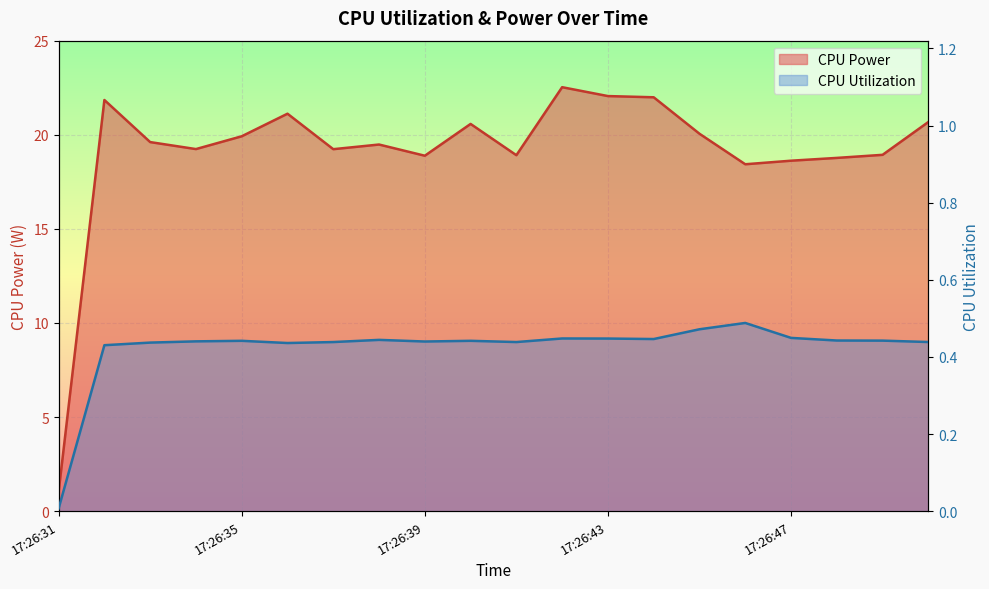

Reading left to right, extract all data points from this chart.

CPU Power: 1.0	21.8	19.6	19.2	19.9	21.1	19.2	19.5	18.9	20.6	18.9	22.5	22.1	22.0	20.1	18.4	18.6	18.8	18.9	20.7
CPU Utilization: 0.0	0.4	0.4	0.4	0.4	0.4	0.4	0.4	0.4	0.4	0.4	0.4	0.4	0.4	0.5	0.5	0.4	0.4	0.4	0.4